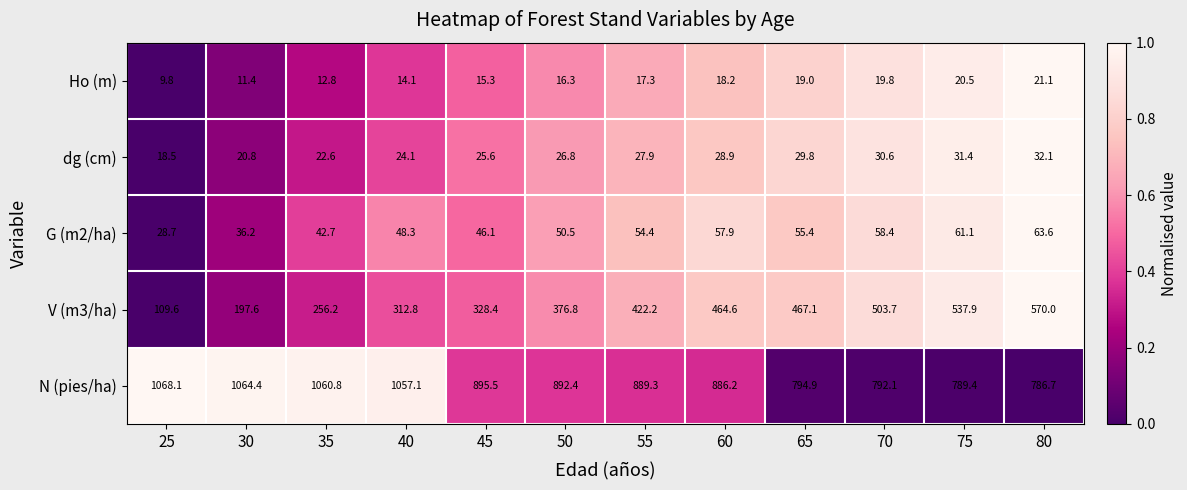

What is the sum of all N (pies/ha) values?

10976.9